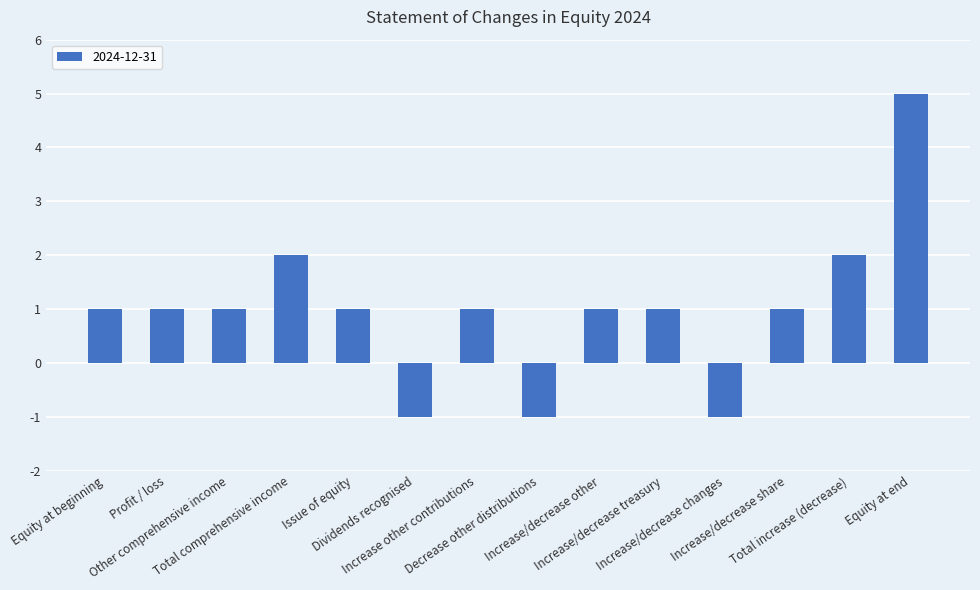

What is the difference between the maximum and minimum values?

6